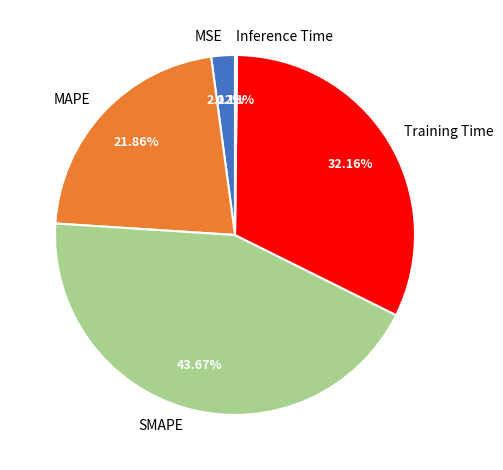

To the nearest percent, what is the combined percentage of SMAPE and MAPE?

66%